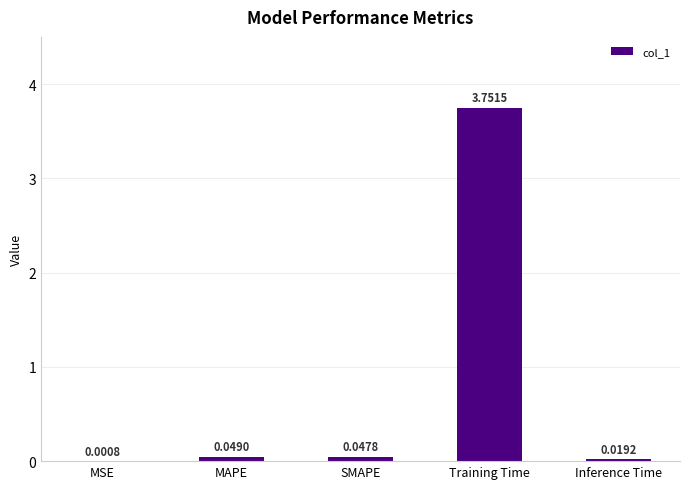

Between Inference Time and MAPE, which is larger?

MAPE